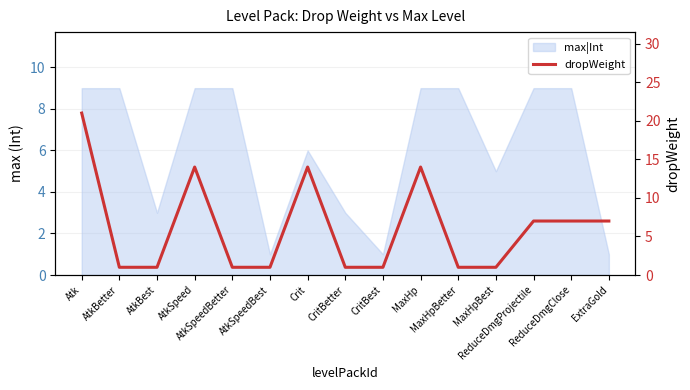

Which label corresponds to the largest value in the chart?

Atk